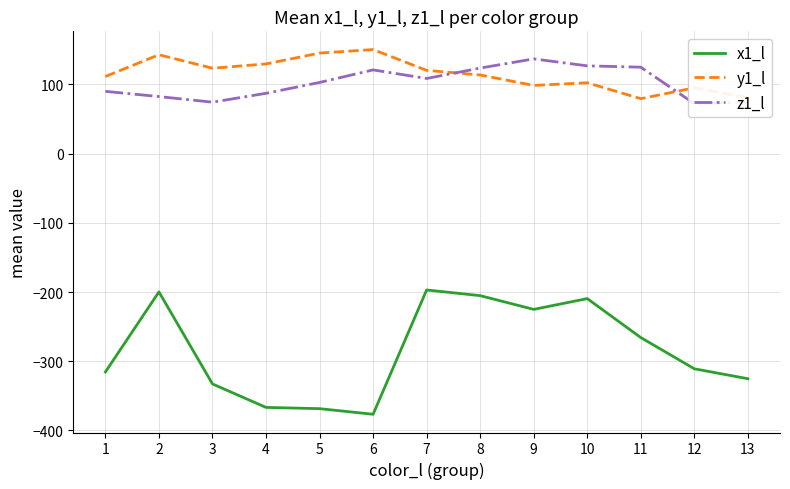

What is the difference between the z1_l values at 13 and 9?

62.1